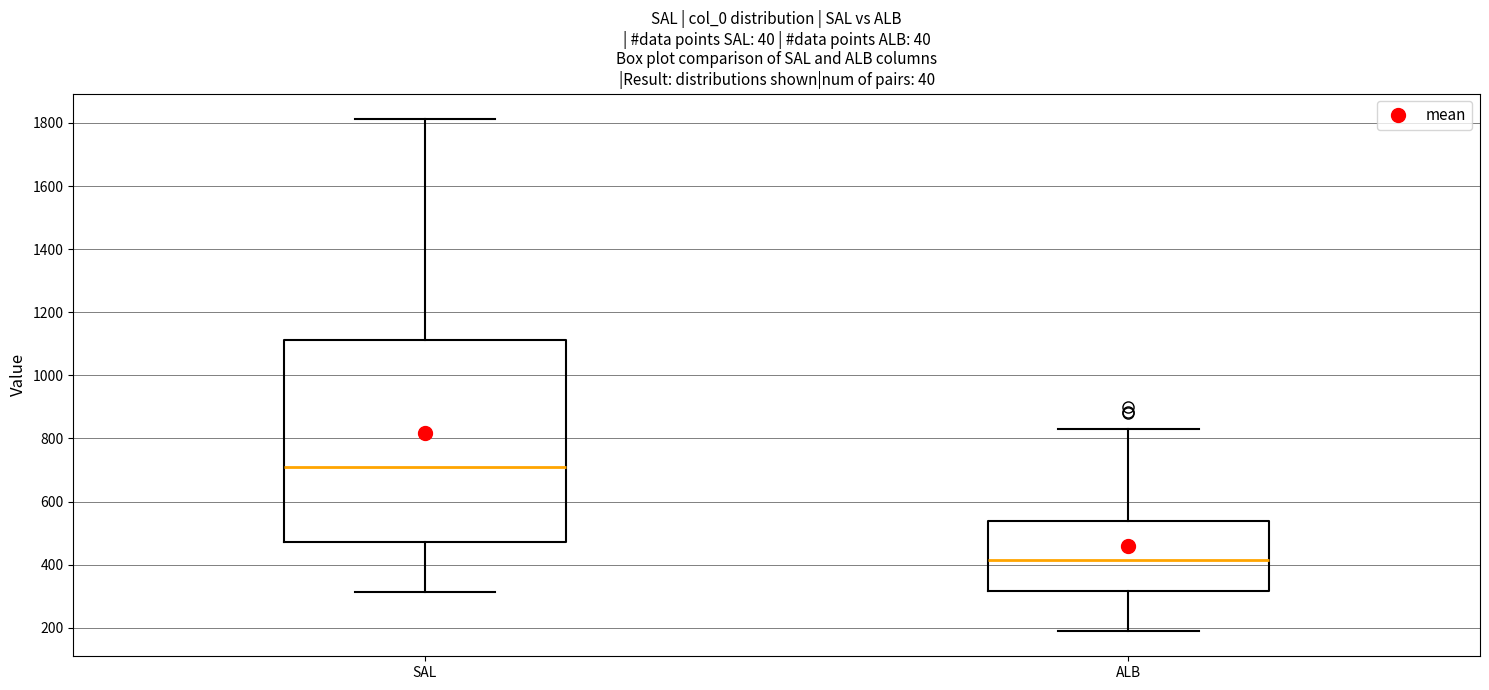

Comparing the boxes themselves (not the whiskers), which one is the tallest?

SAL